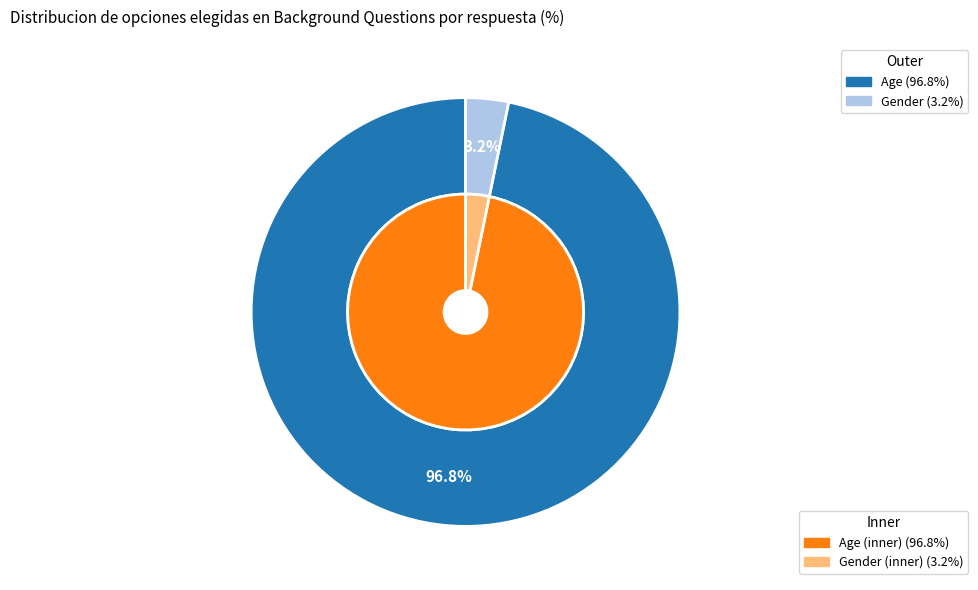

What percentage is the Gender slice, to the nearest percent?

3%